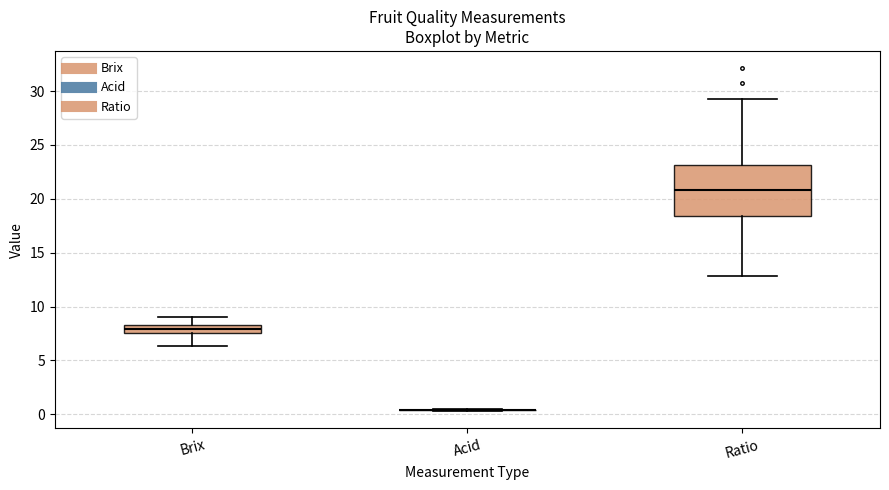

Comparing the boxes themselves (not the whiskers), which one is the tallest?

Ratio